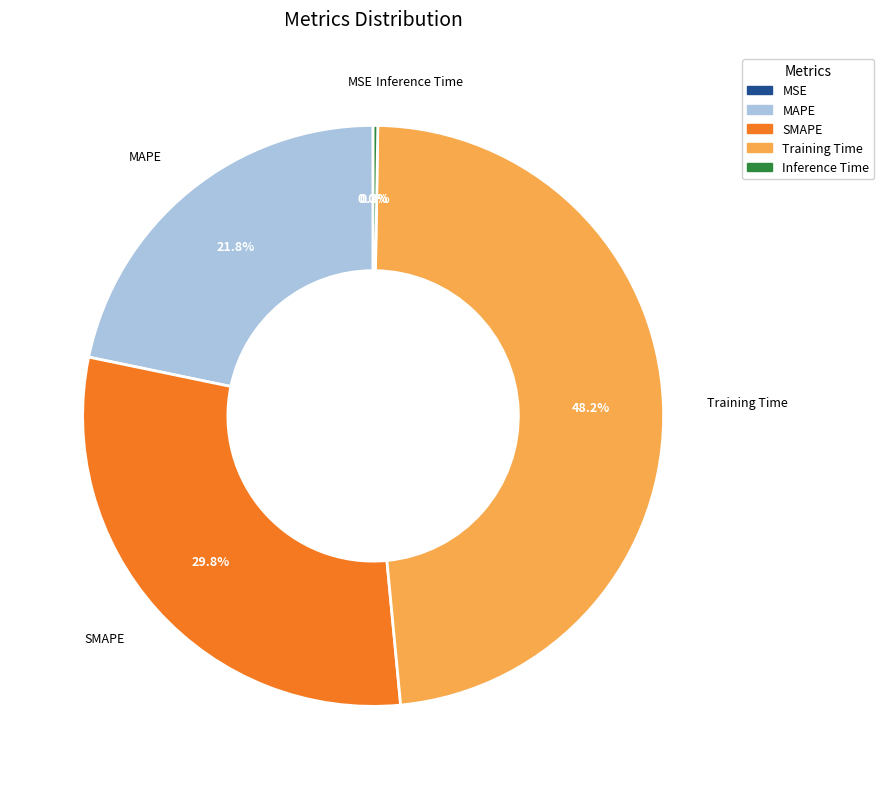

Is there any slice that represents more than half of the pie?

No